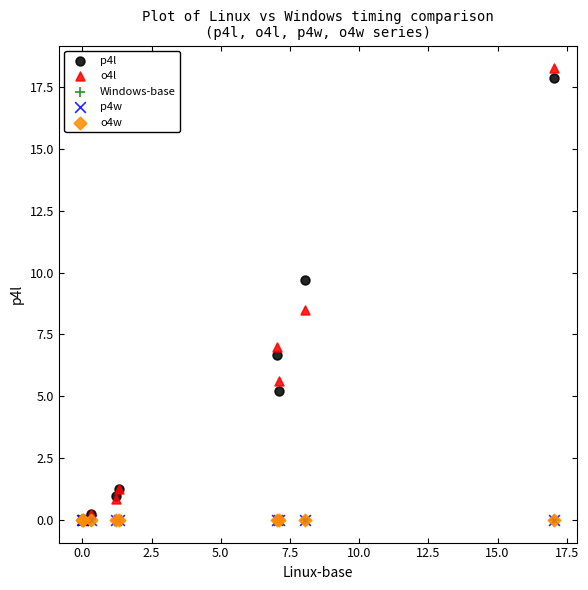

What are all the series names shown in the legend?

p4l, o4l, Windows-base, p4w, o4w